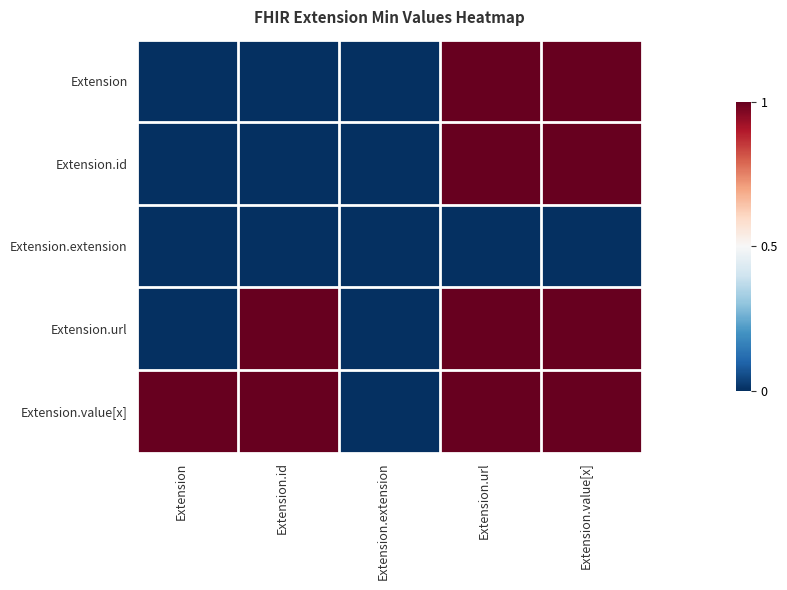

At how many categories does at least one series exceed 0?

4